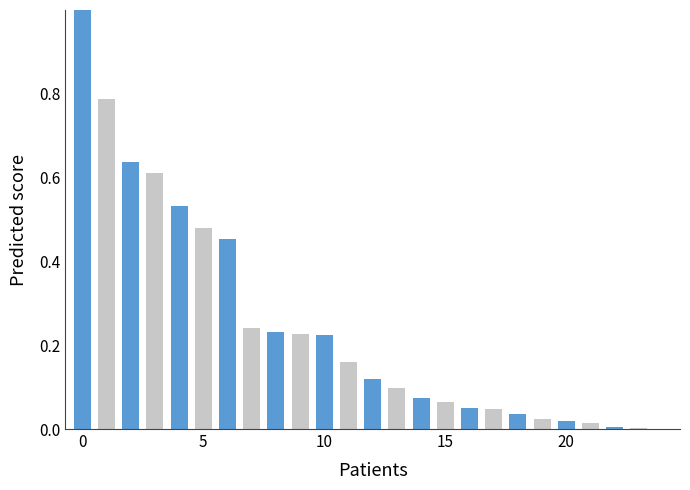

What is the sum of all values?

6.1